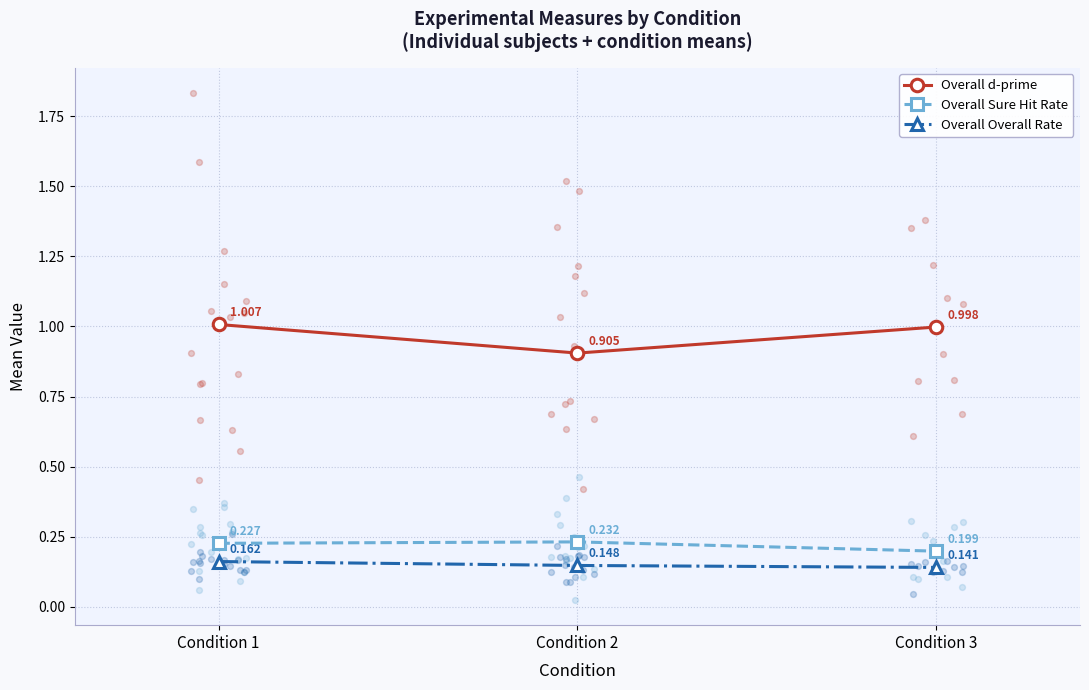

Which series has the largest Y range (max minus min)?

Overall d-prime